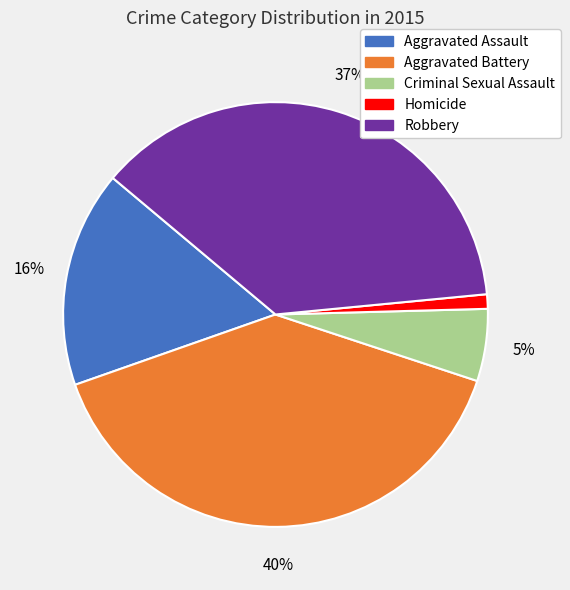

Do Homicide and Robbery together represent more than half of the pie?

No